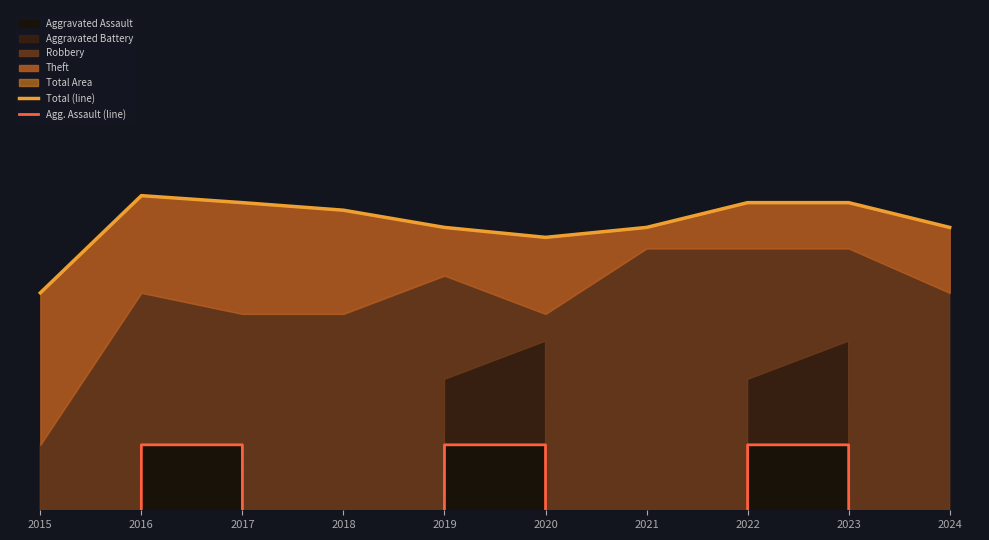

What is the value of the Total (line) point at the 3rd from the left?

13